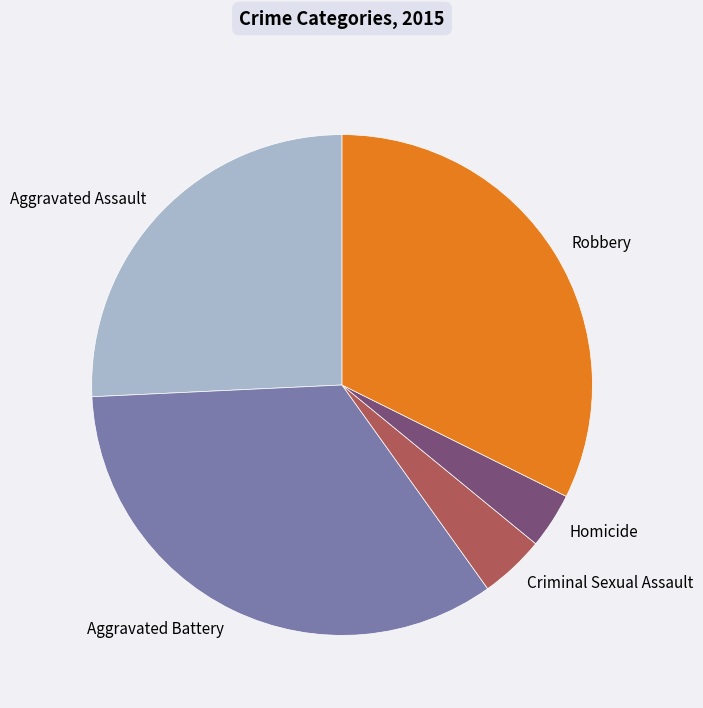

Is it true that Aggravated Assault is 26% of the pie?

True